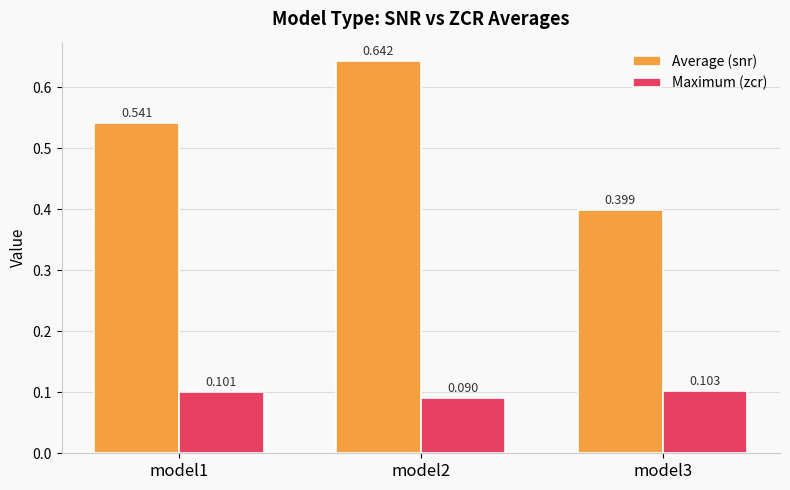

At how many categories does at least one series exceed 0?

3